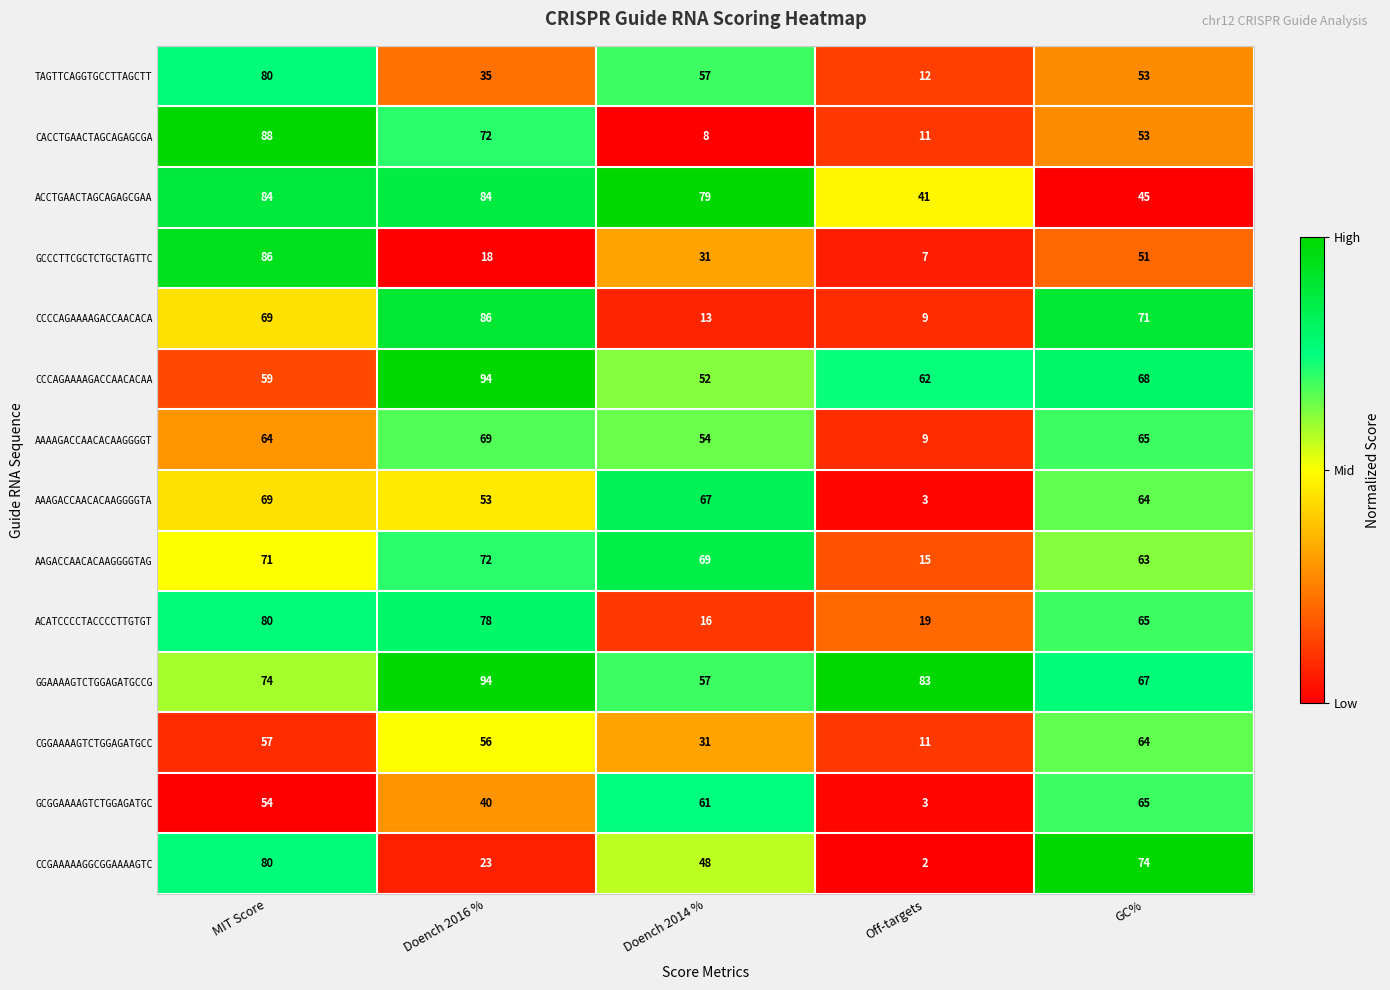

Which series has the largest total across all categories?

GGAAAAGTCTGGAGATGCCG